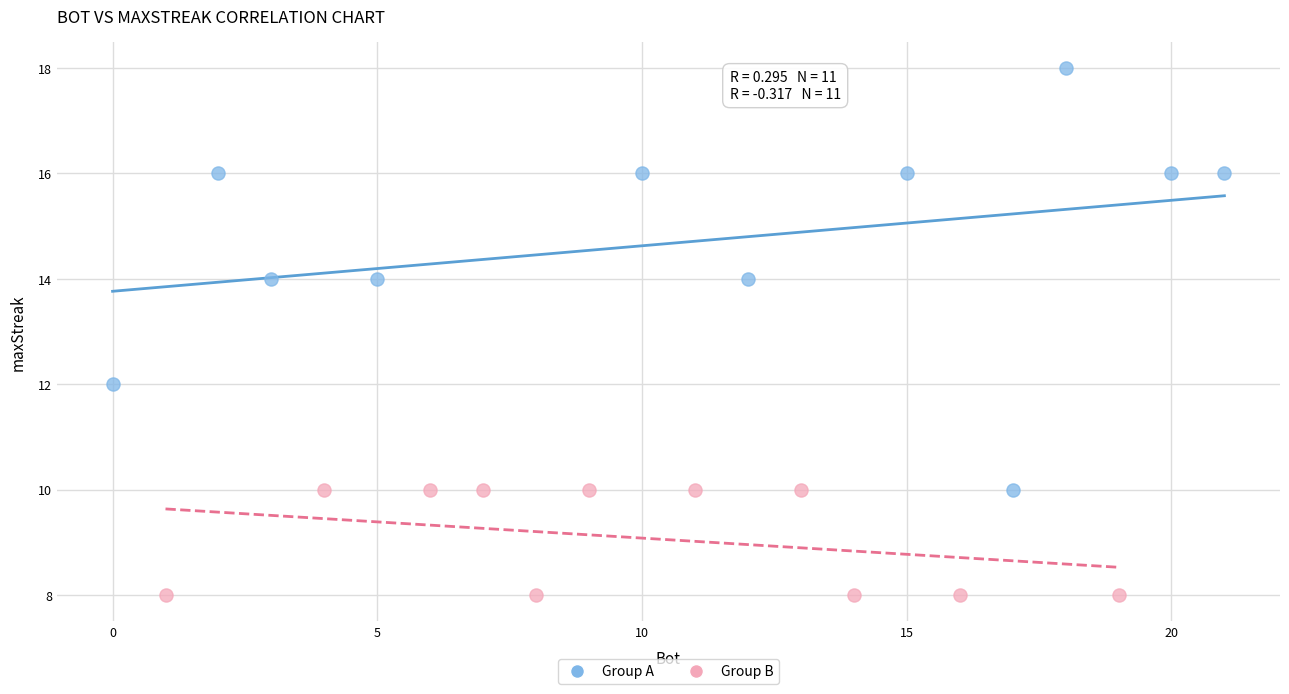

Which series reaches the maximum Y coordinate?

Group A